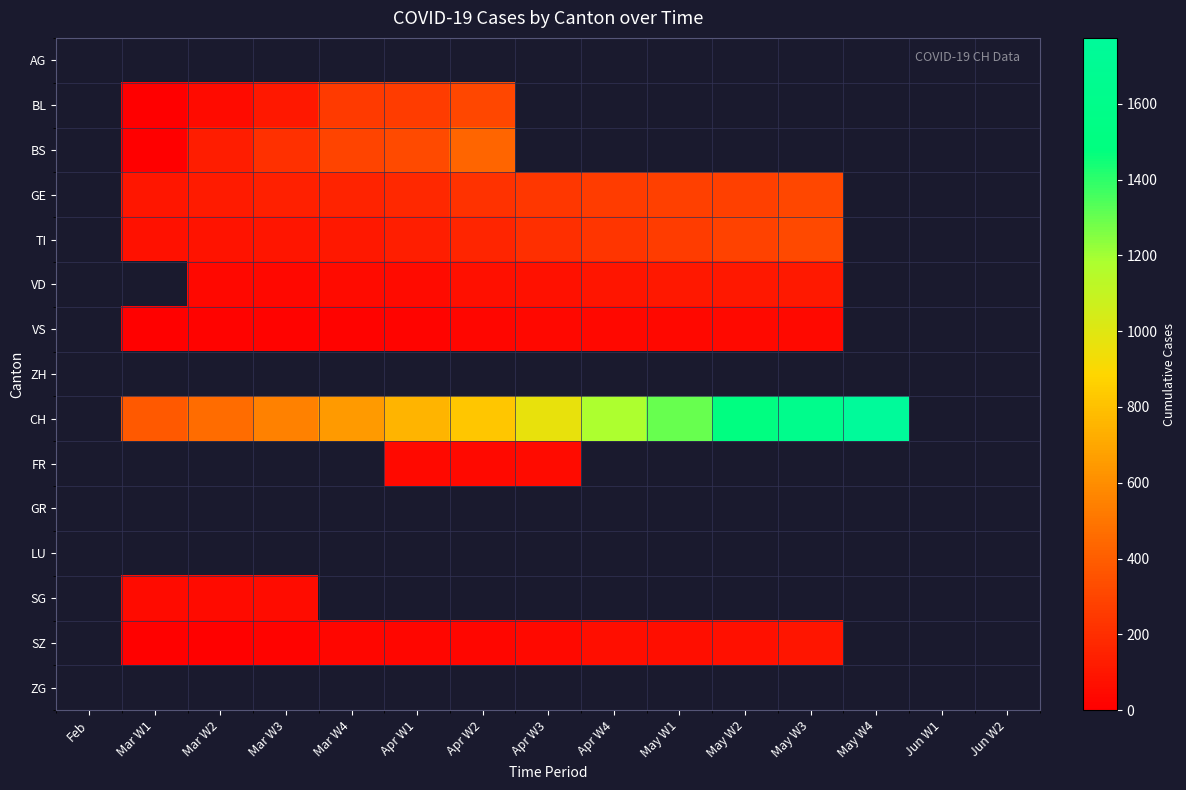

How many positive values does the FR series have?

3